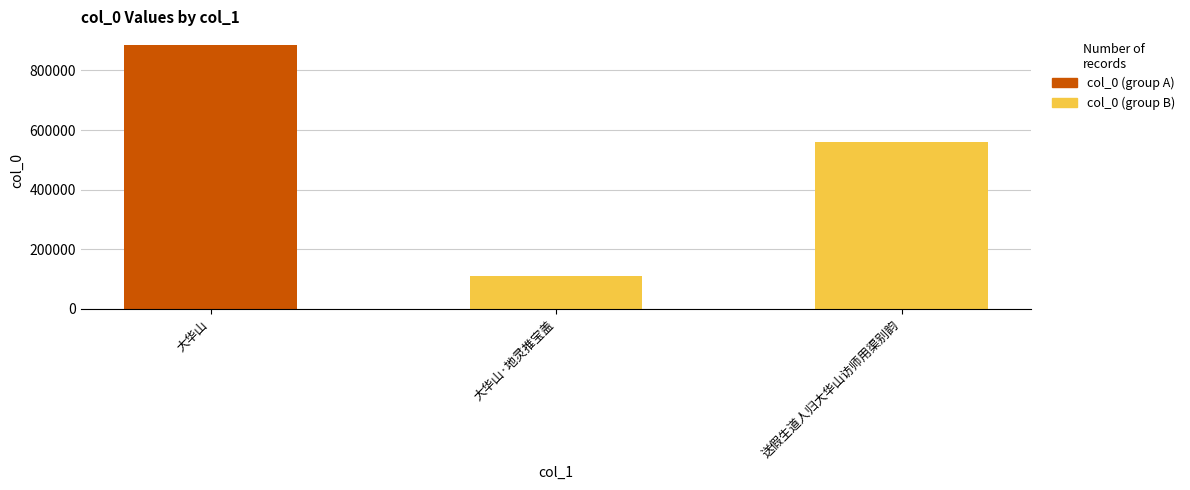

Between 大华山 and 送假生道人归大华山访师用渠别韵, which is larger?

大华山